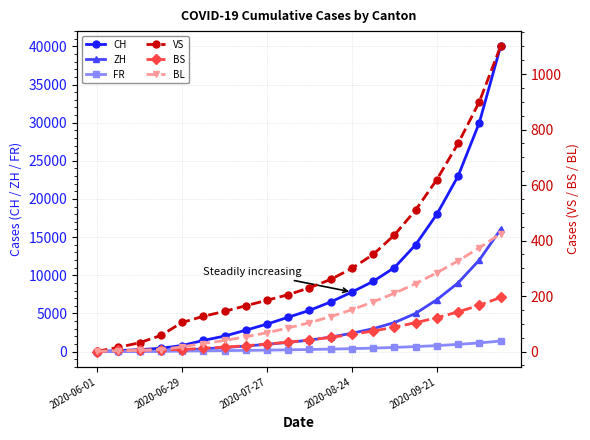

Is this an area chart (filled region under the line)?

No